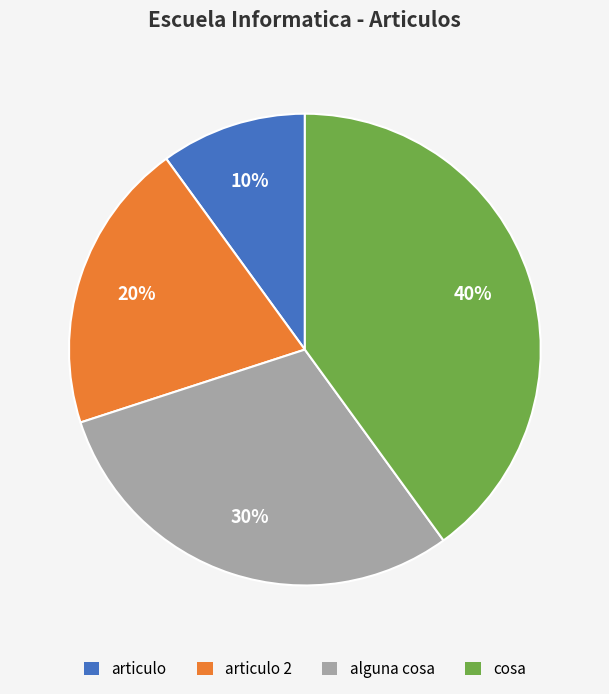

Does articulo represent more than half of the total?

No